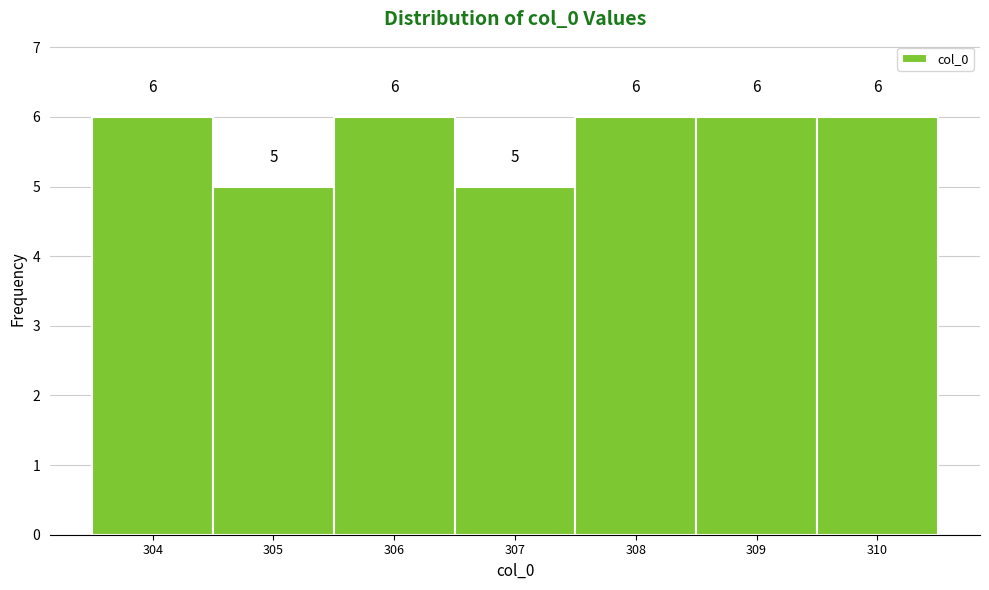

Reading left to right, list every bar in this chart as the range it spans on the x-axis followed by its height.

303.5 to 304.5: 6
304.5 to 305.5: 5
305.5 to 306.5: 6
306.5 to 307.5: 5
307.5 to 308.5: 6
308.5 to 309.5: 6
309.5 to 310.5: 6